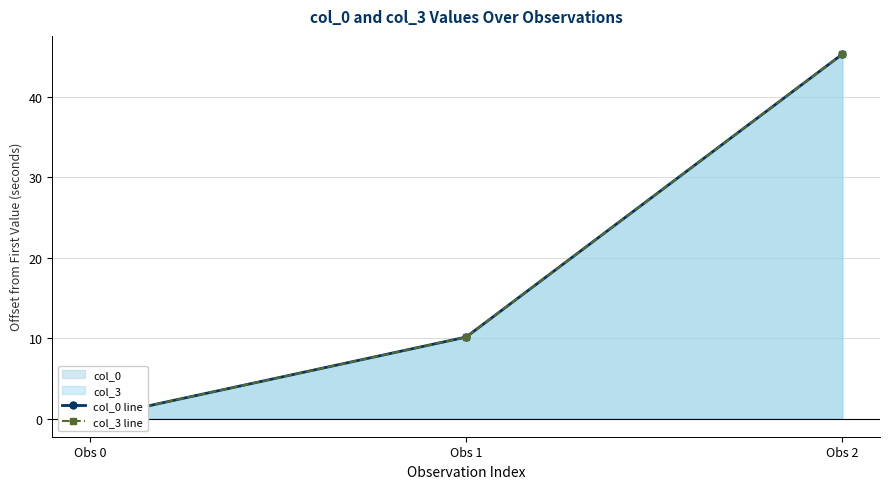

List the series in order of their overall mean, highest first.

col_0 line, col_3 line